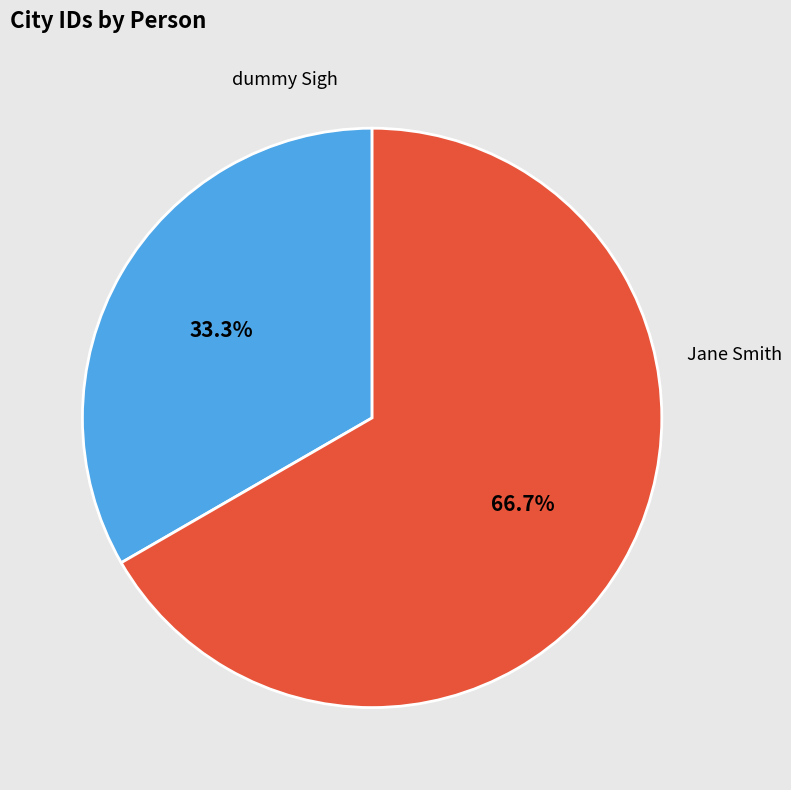

Does any single category account for the majority?

Yes